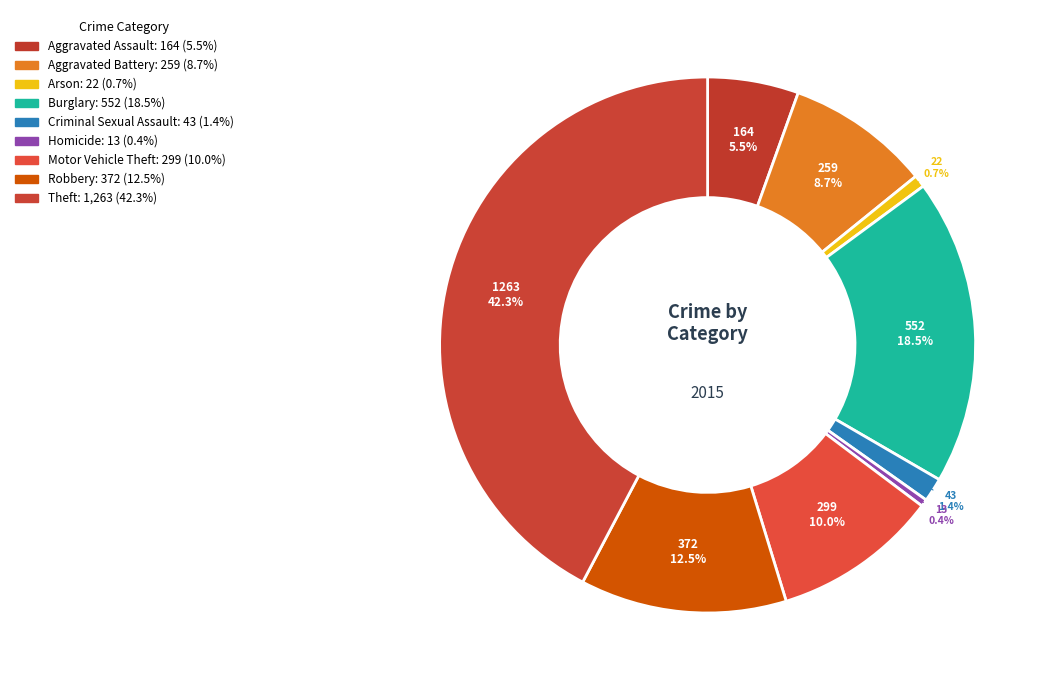

Which slice is the largest?

Theft